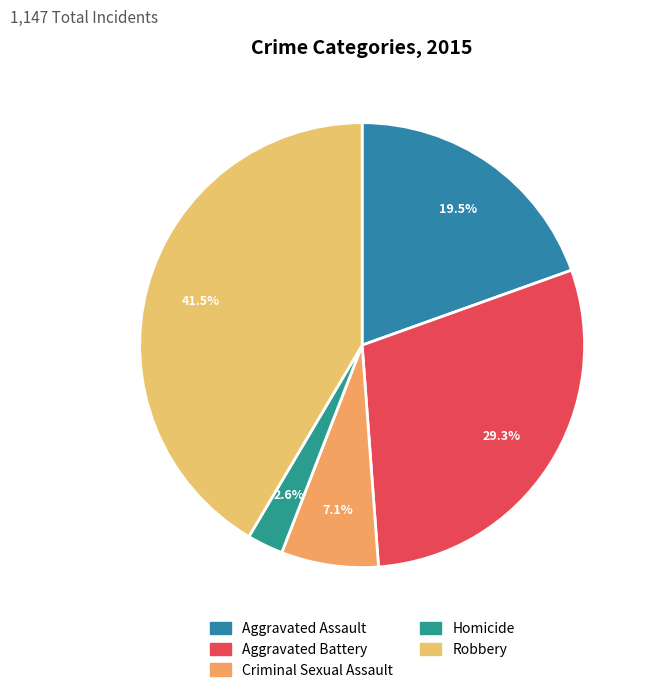

To the nearest percent, what is the average slice percentage?

20%